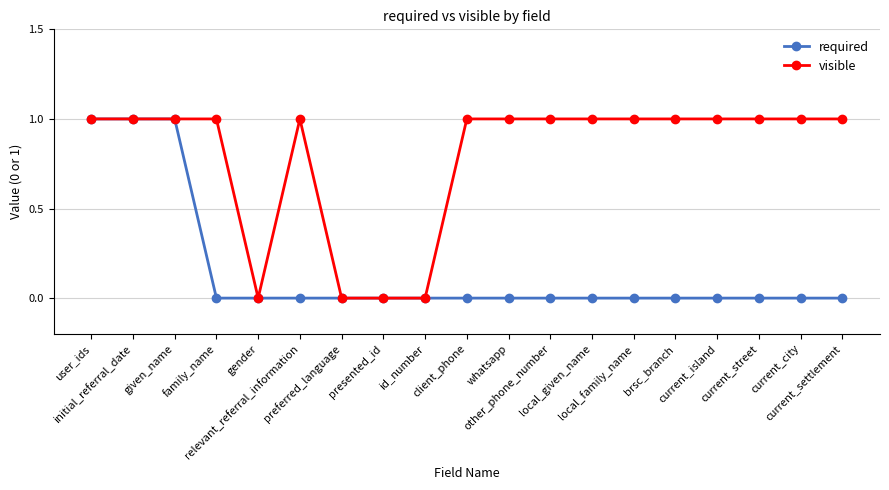

How many visible values are between 1 and 2?

15